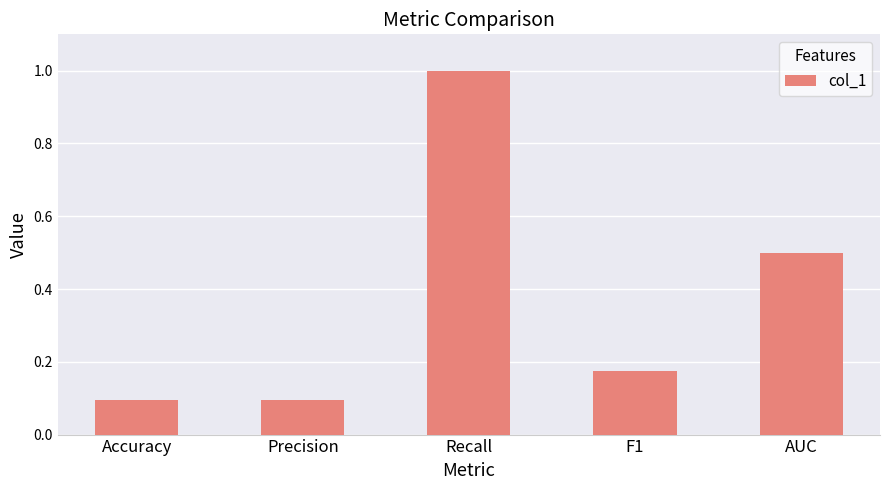

At which category does the chart reach its peak across all series?

Recall